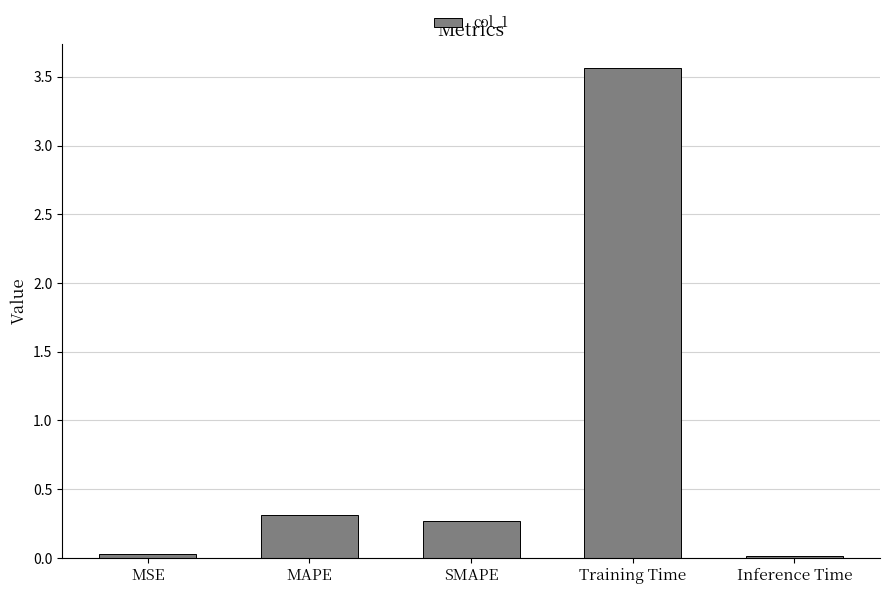

What is the label of the 3rd bar from the left?

SMAPE